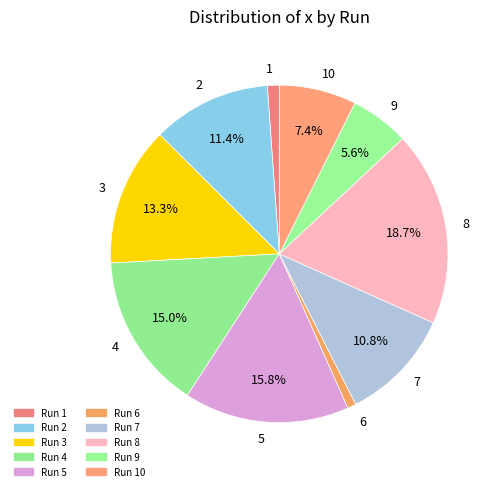

Between 8 and 4, which is larger?

8